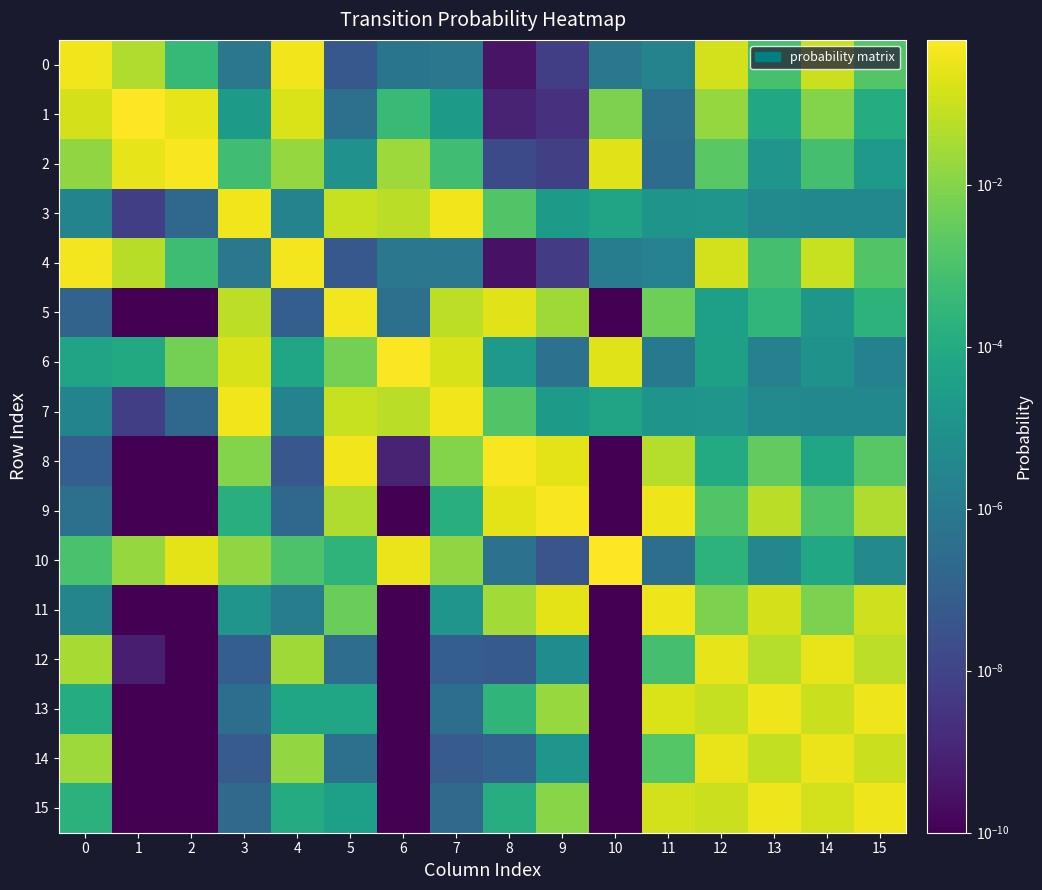

What is the spread (max minus min) of values at 0?

0.4